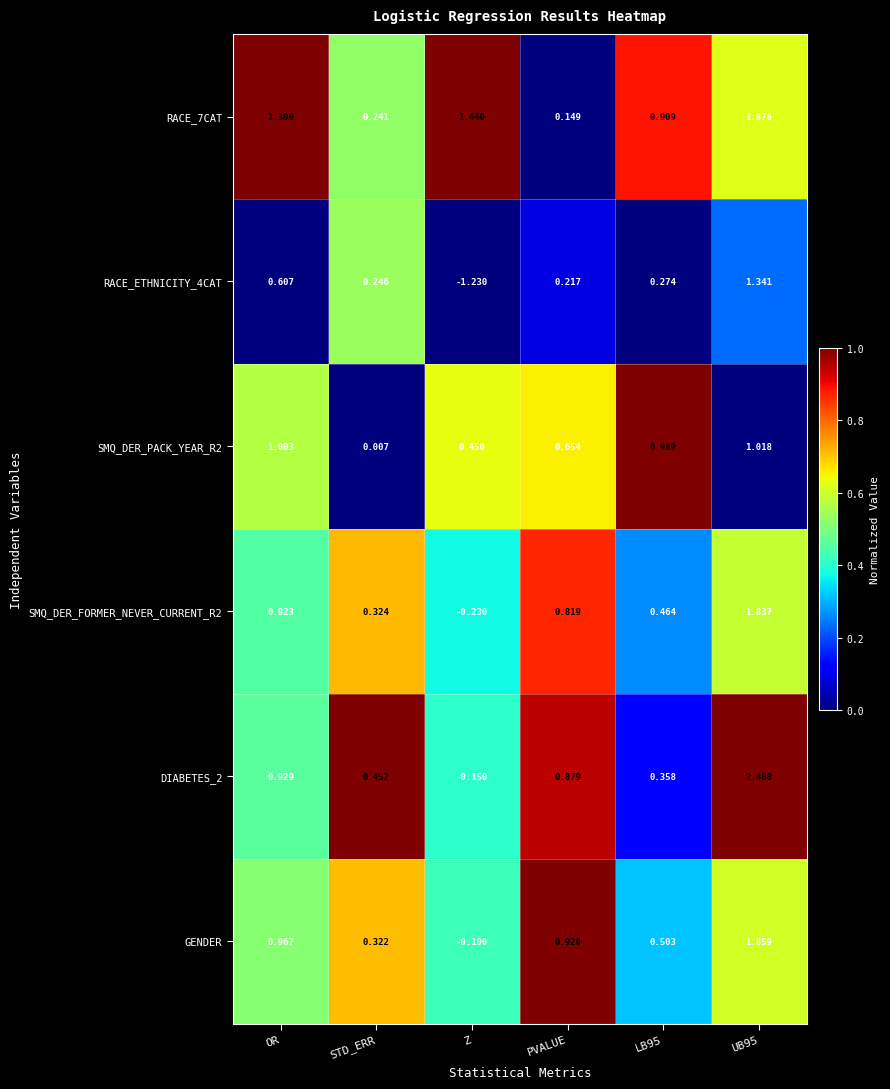

Which category has the lowest value in the GENDER series?

Z